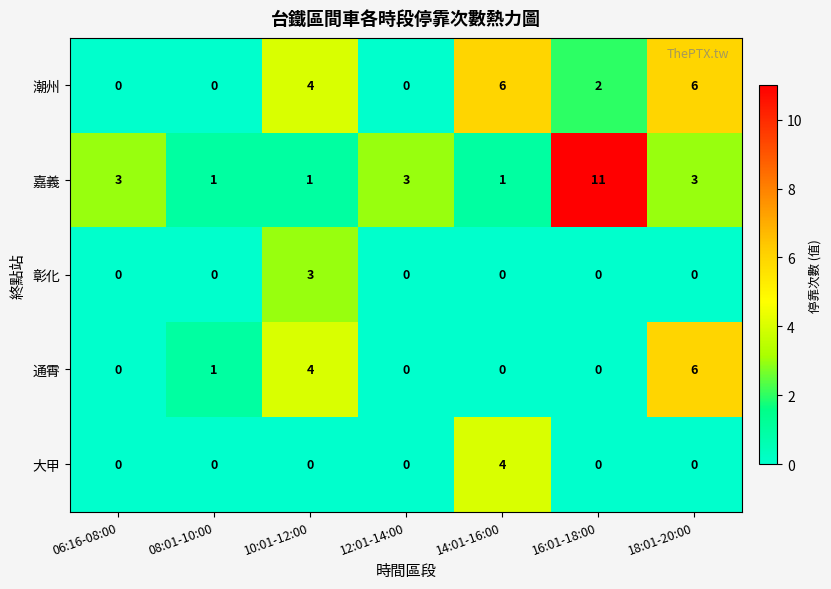

Is it true that 大甲 equals 4 at 14:01-16:00?

True